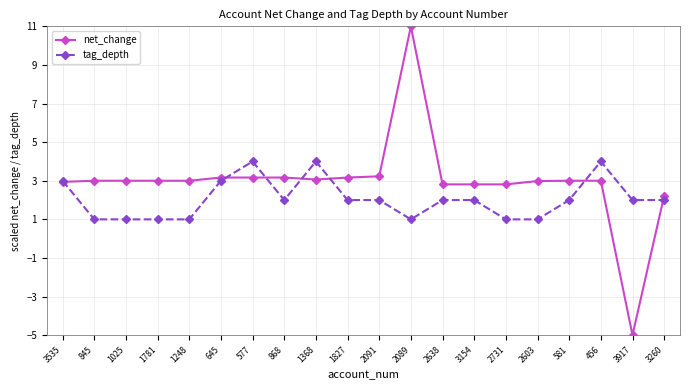

Which series has the largest total across all categories?

net_change